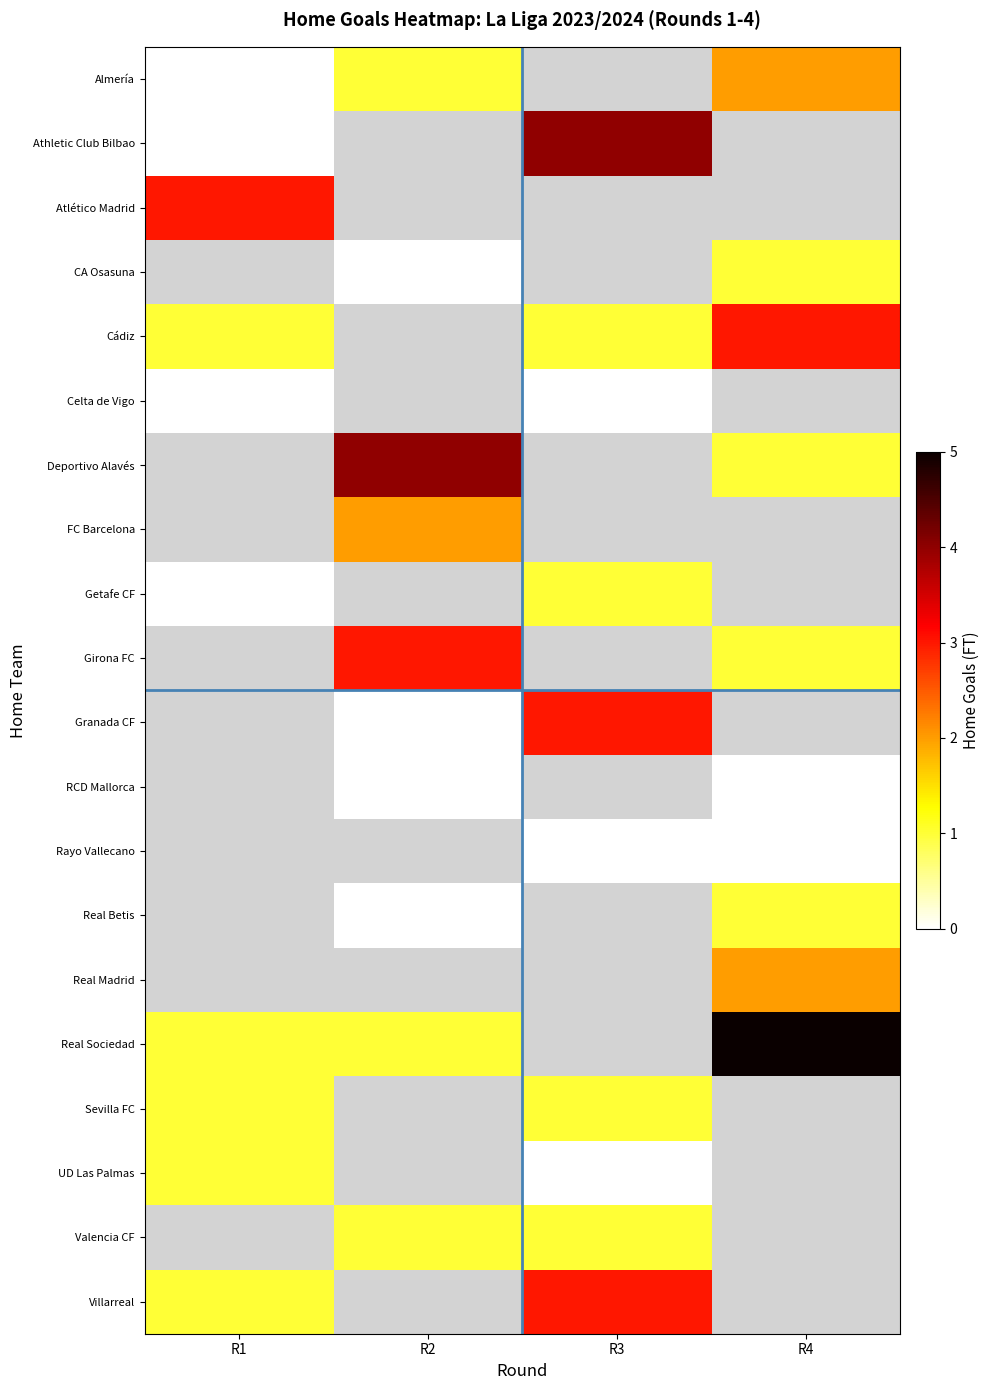

What is the spread (max minus min) of values at R3?

5